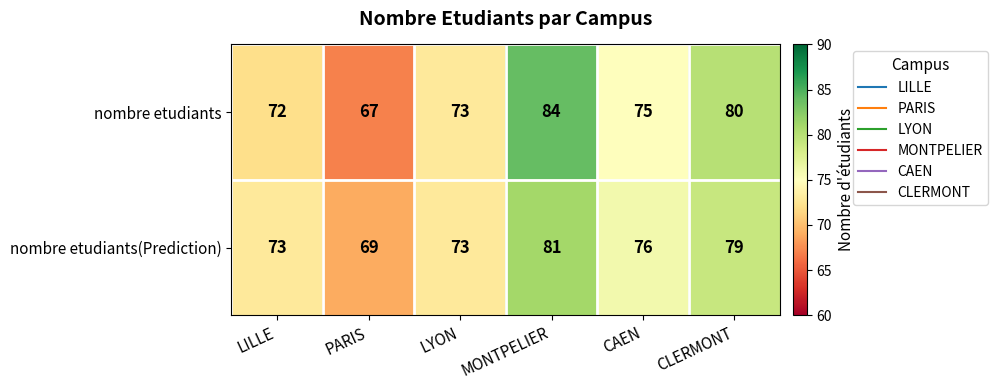

What is the sum of the nombre etudiants(Prediction) values at LYON and LILLE?

146